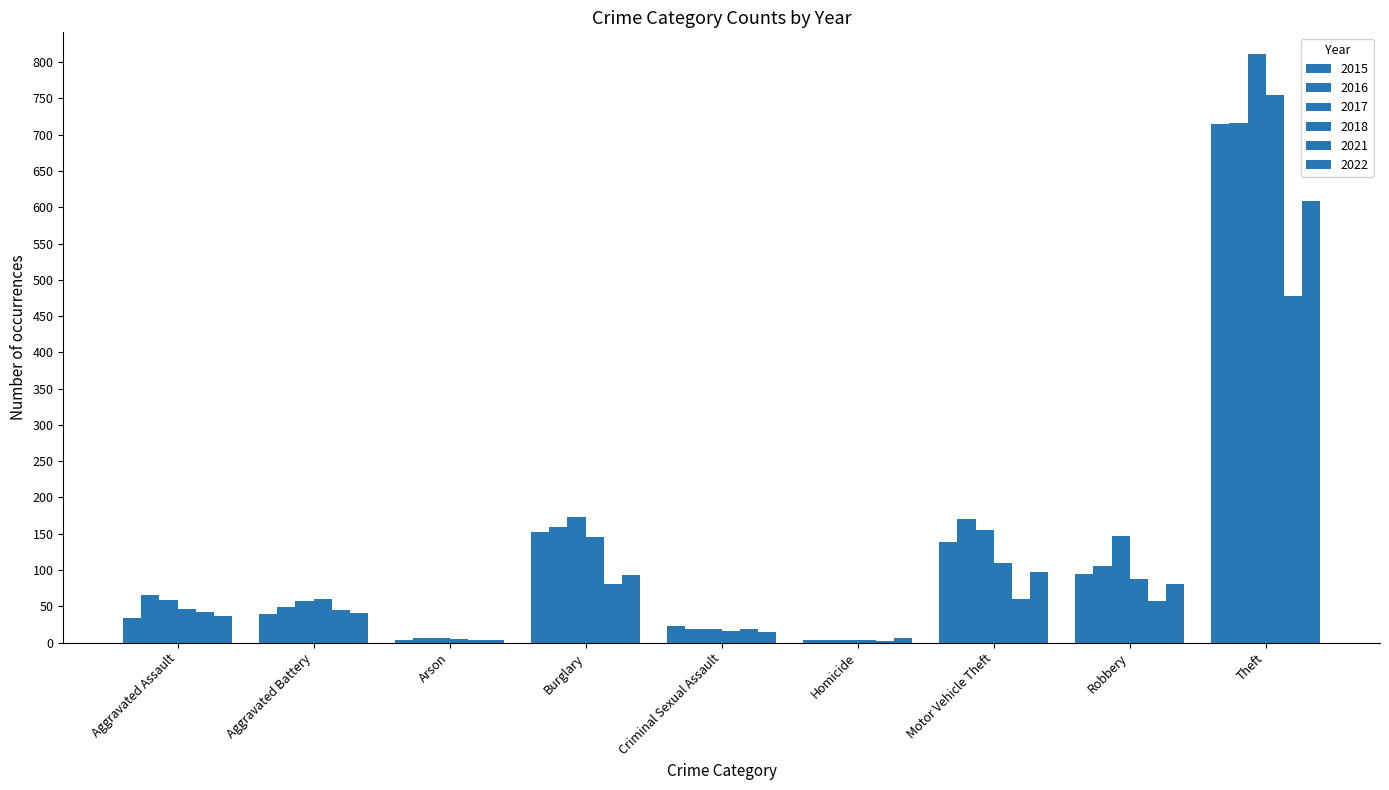

Are the bars horizontal?

No